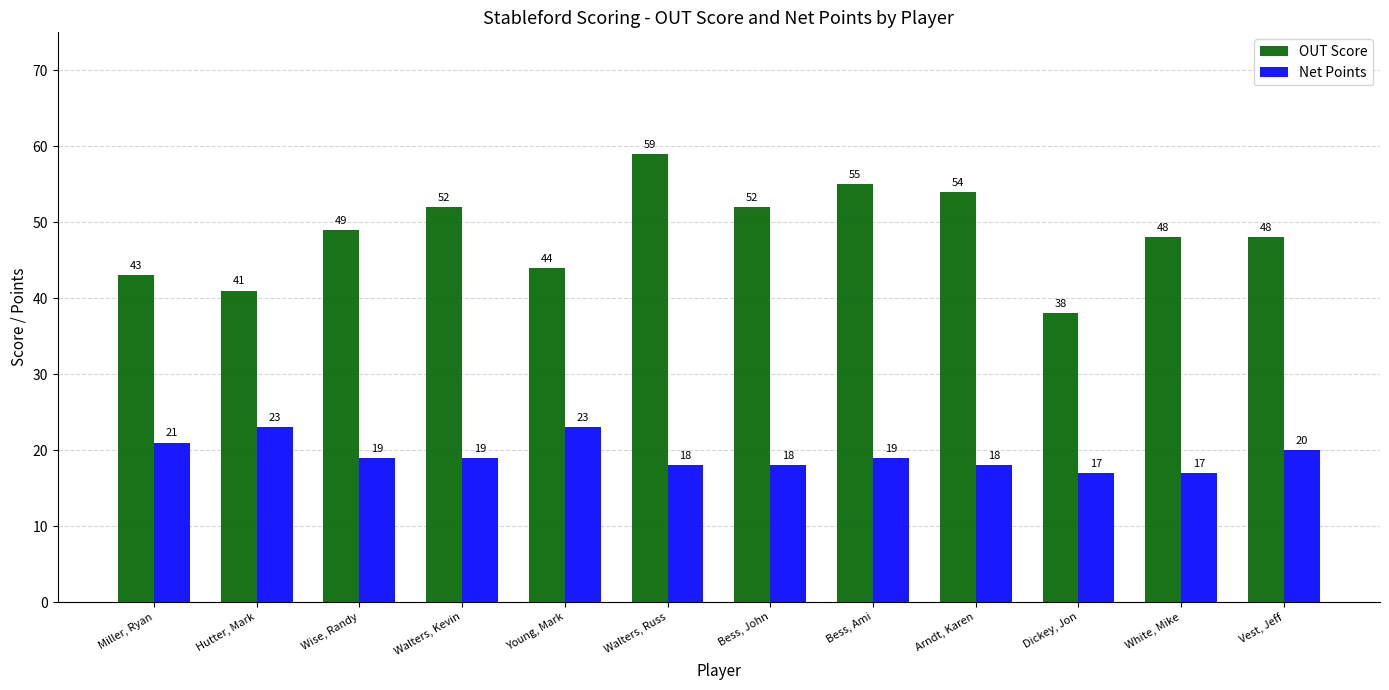

What are all the series names shown in the legend?

OUT Score, Net Points